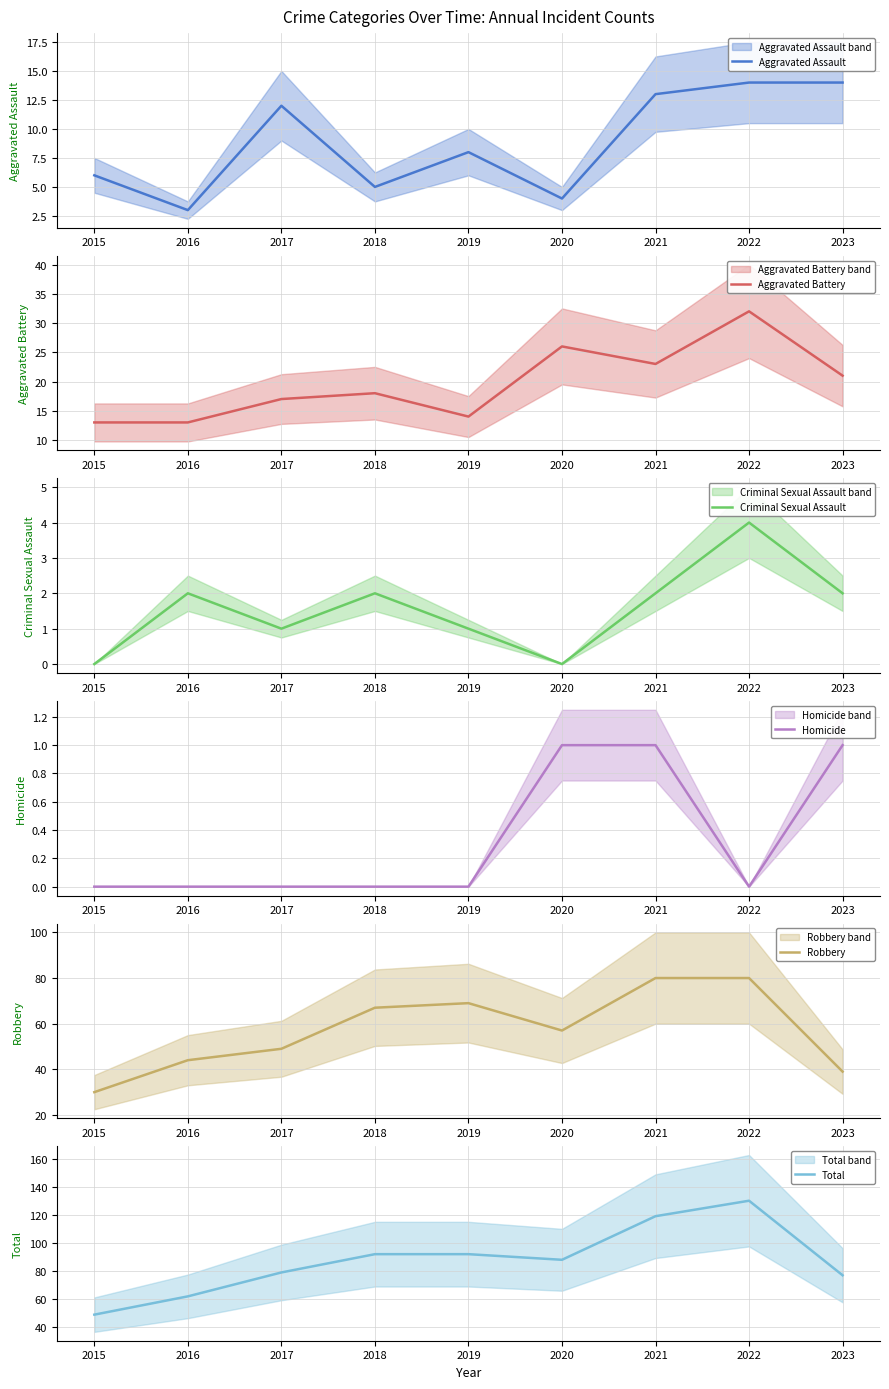

At which label does Robbery first exceed 57?

2018